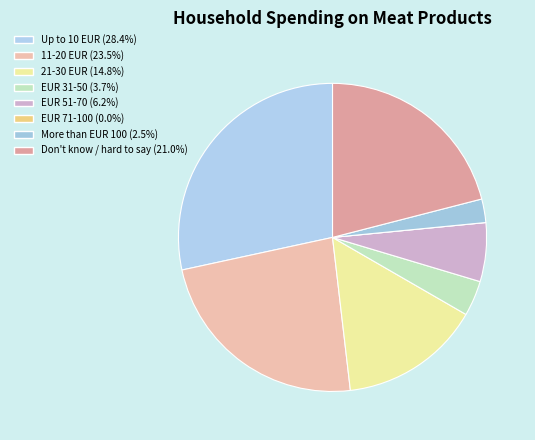

Does EUR 51-70 account for over 50% of the chart?

No